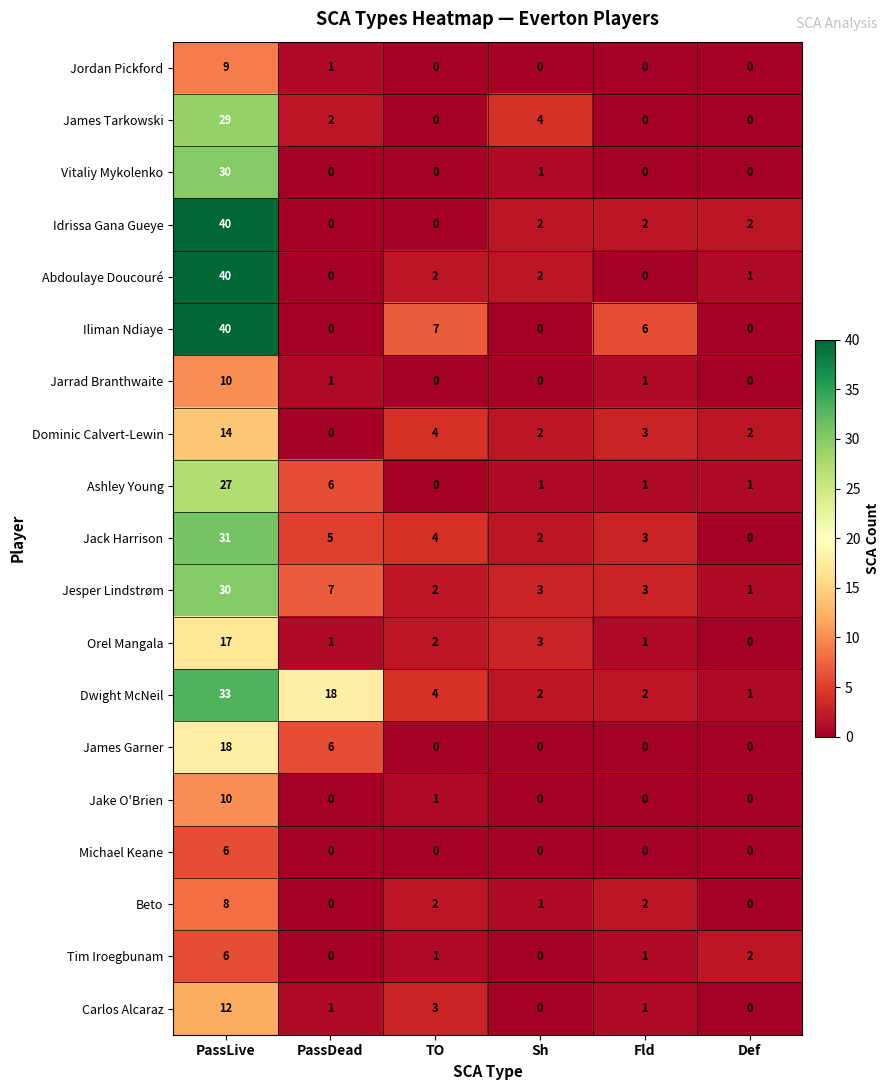

What is the difference between the maximum and minimum values in the Jarrad Branthwaite series?

10